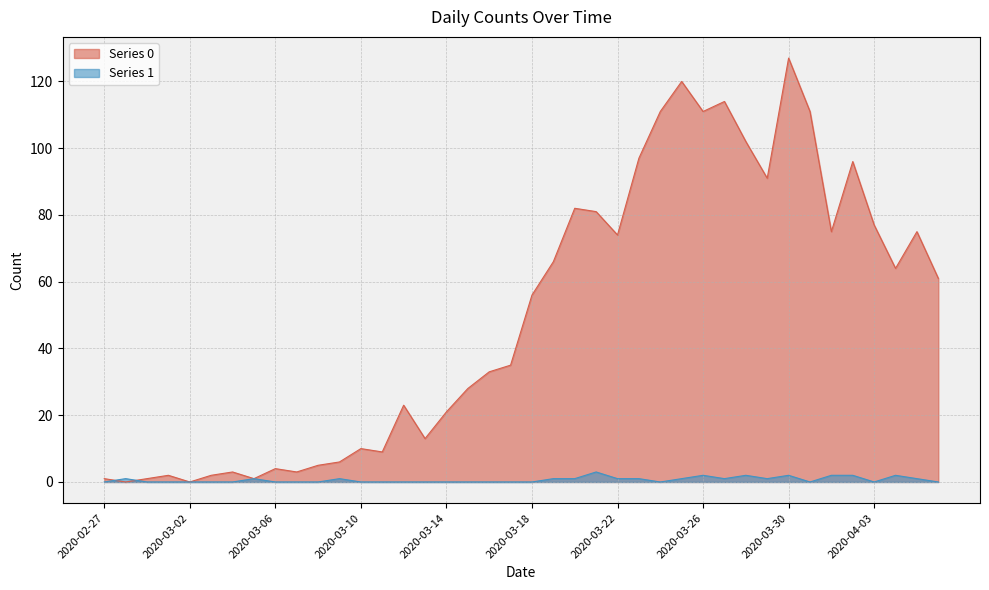

How many distinct data groups are displayed?

2